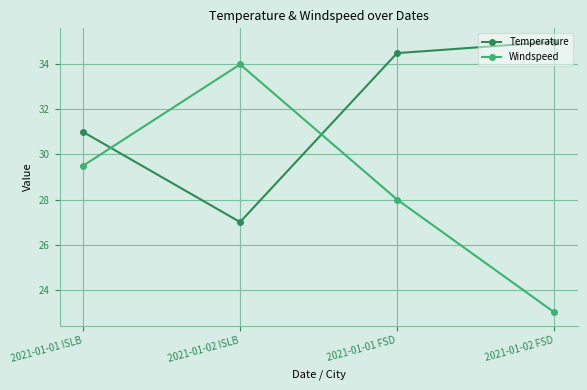

What is the sum of all Temperature values?

127.5